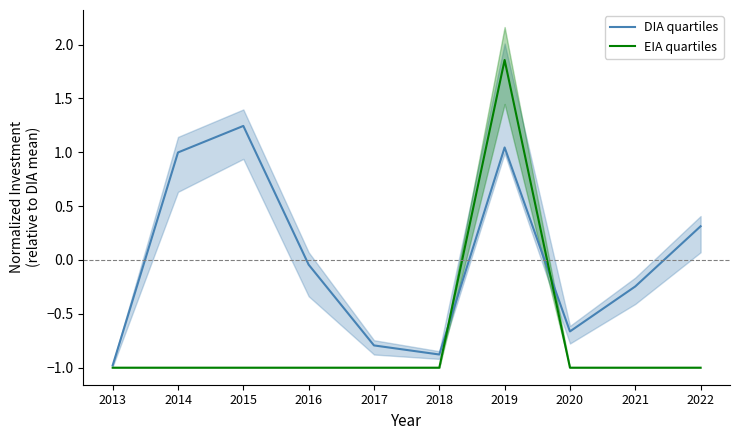

Where is the first local minimum for DIA quartiles?

2018